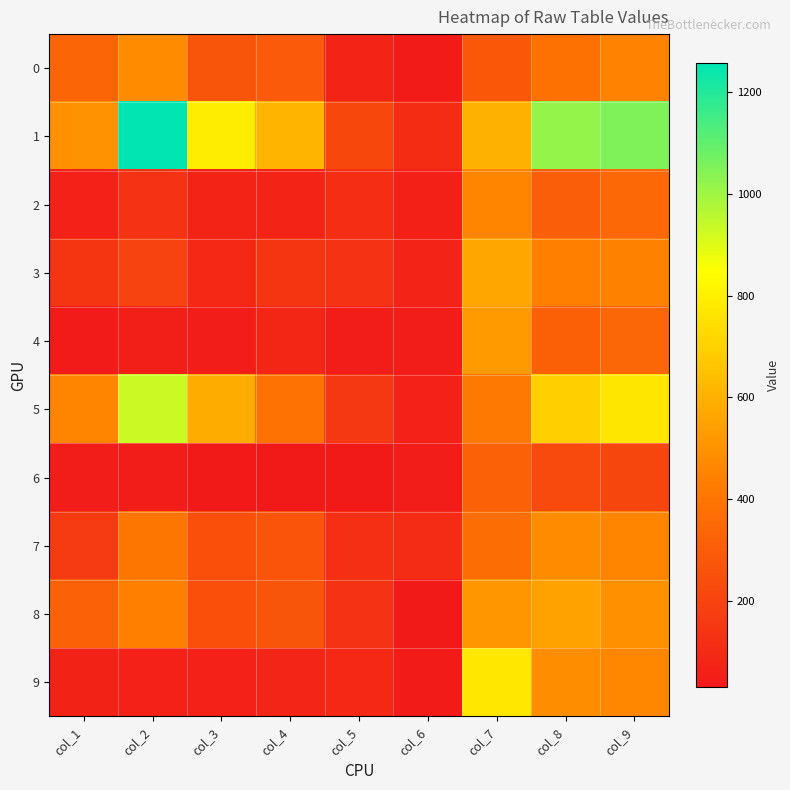

Reading left to right, extract all data points from this chart.

0: col_1=336	col_2=478	col_3=270	col_4=292	col_5=74	col_6=40	col_7=280	col_8=384	col_9=449
1: col_1=500	col_2=1257	col_3=792	col_4=614	col_5=216	col_6=106	col_7=599	col_8=1016	col_9=1051
2: col_1=65	col_2=133	col_3=71	col_4=73	col_5=112	col_6=57	col_7=458	col_8=309	col_9=348
3: col_1=142	col_2=199	col_3=91	col_4=143	col_5=132	col_6=70	col_7=563	col_8=444	col_9=446
4: col_1=39	col_2=56	col_3=48	col_4=81	col_5=45	col_6=43	col_7=529	col_8=316	col_9=342
5: col_1=455	col_2=929	col_3=585	col_4=387	col_5=152	col_6=65	col_7=418	col_8=696	col_9=769
6: col_1=43	col_2=43	col_3=30	col_4=36	col_5=32	col_6=45	col_7=319	col_8=226	col_9=207
7: col_1=162	col_2=406	col_3=250	col_4=268	col_5=121	col_6=103	col_7=367	col_8=480	col_9=459
8: col_1=324	col_2=444	col_3=249	col_4=271	col_5=129	col_6=31	col_7=512	col_8=552	col_9=497
9: col_1=66	col_2=64	col_3=63	col_4=80	col_5=91	col_6=40	col_7=771	col_8=485	col_9=465